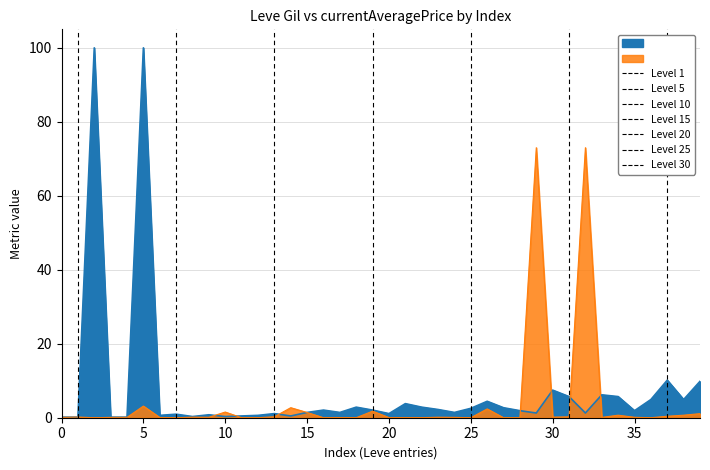

In currentAveragePrice, how many points are lower than both neighbors (excluding endpoints)?

11